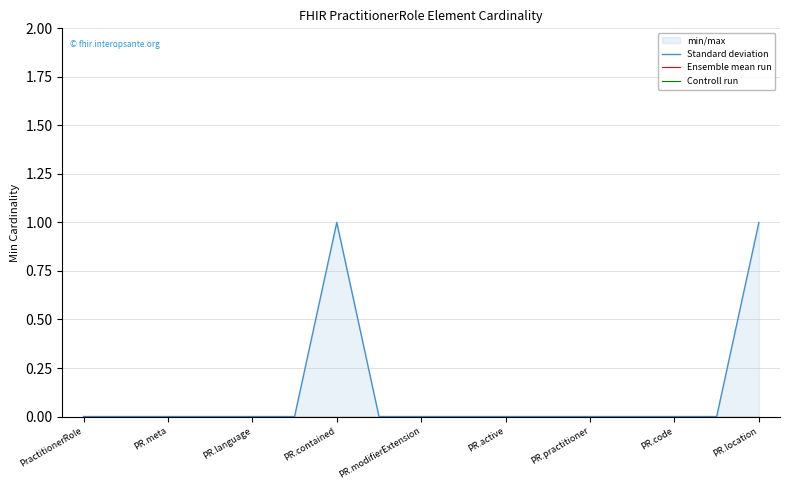

What are all the series names shown in the legend?

Standard deviation, Ensemble mean run, Controll run